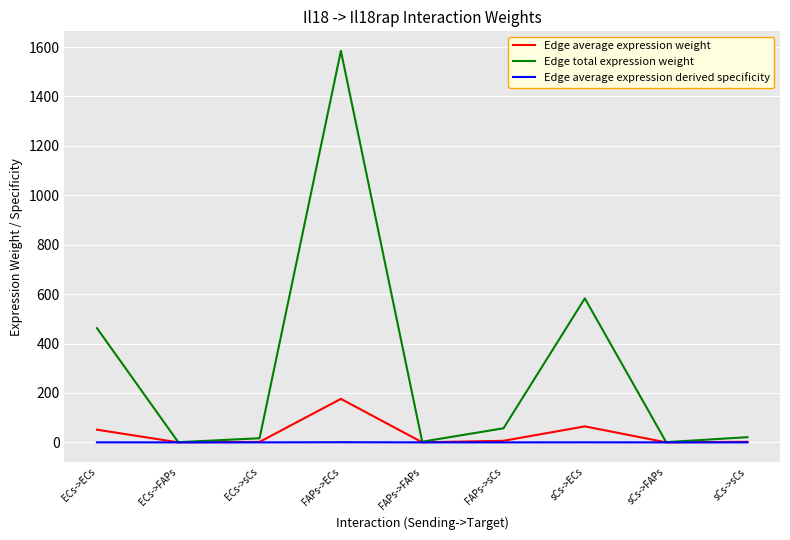

What is the sum of the Edge average expression derived specificity values at FAPs->FAPs and ECs->ECs?

0.2